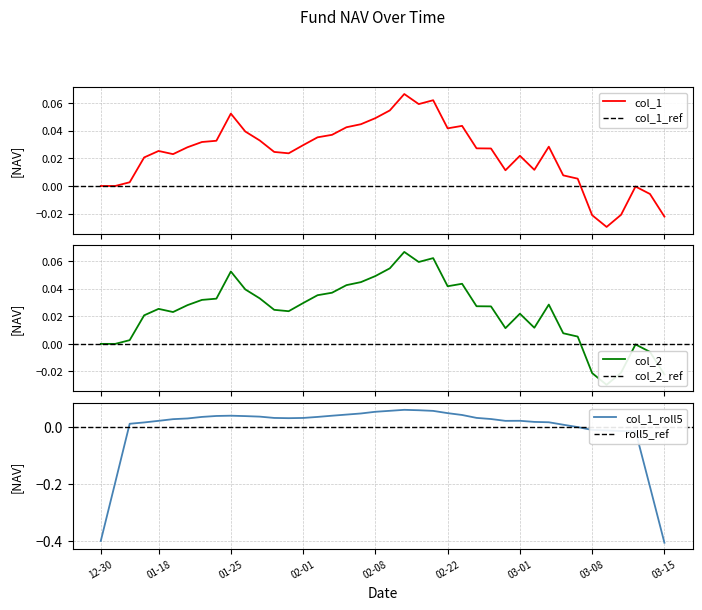

True or false: col_2 and col_1 cross at least once.

False